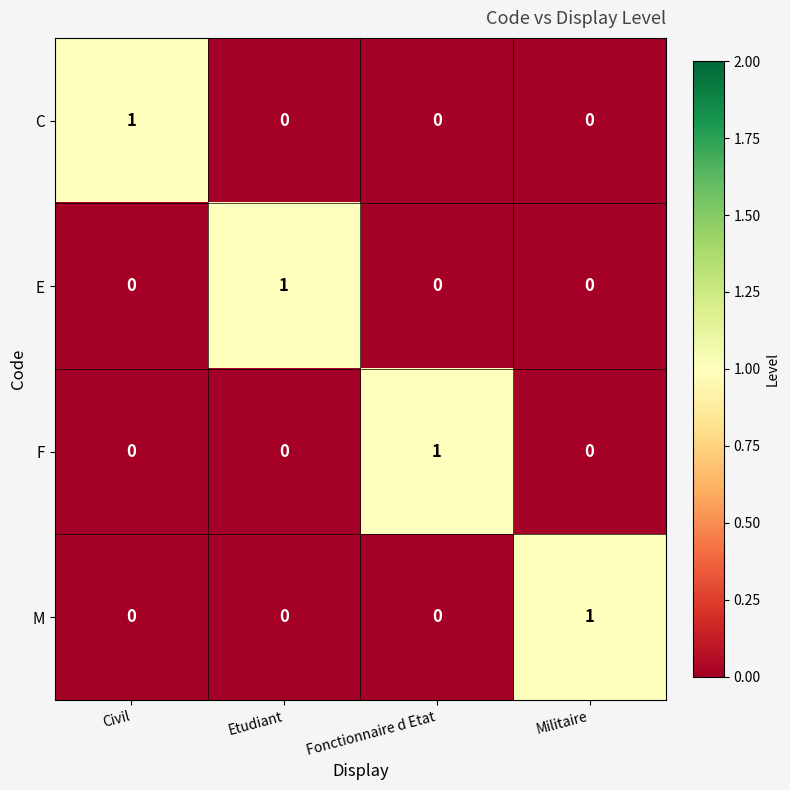

How many values in the M series exceed 0?

1